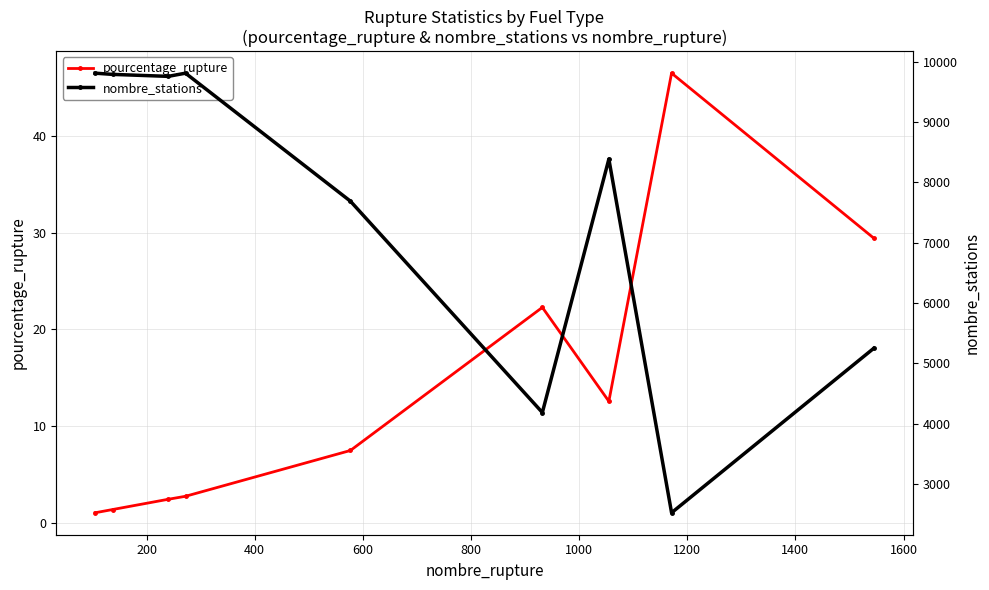

List the series in order of their peak value, lowest first.

pourcentage_rupture, nombre_stations